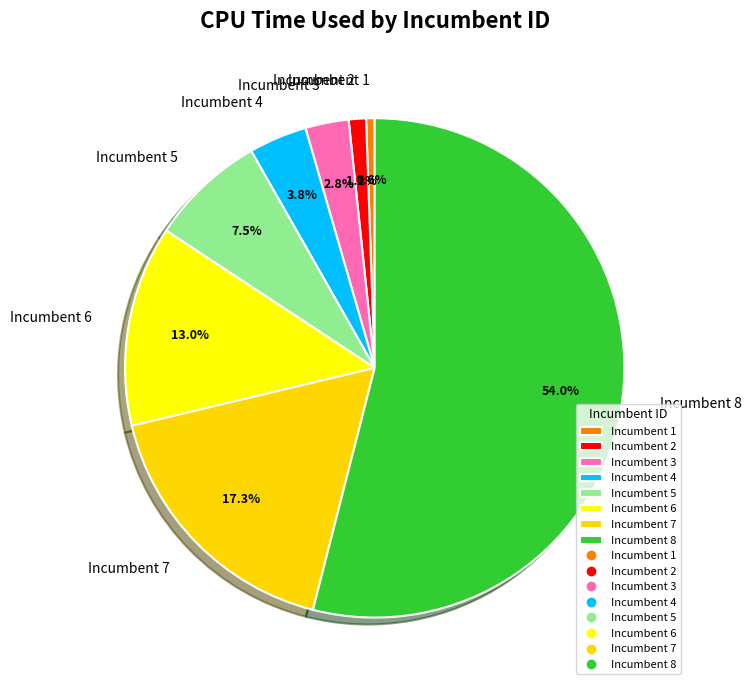

Does any single category account for the majority?

Yes